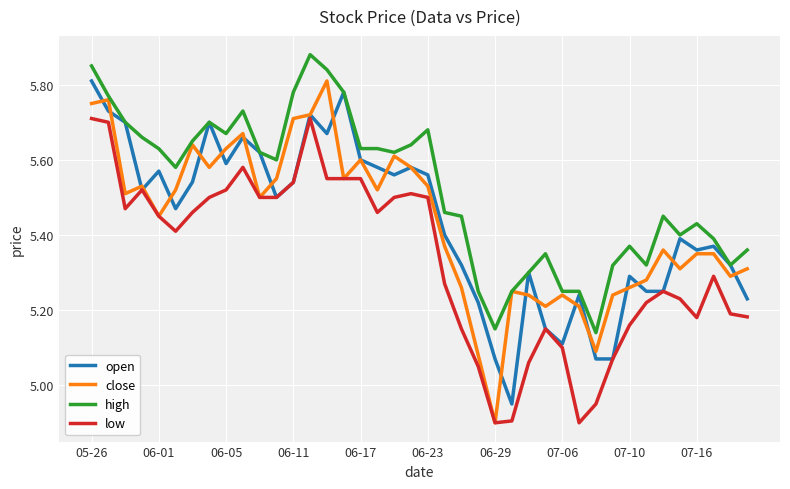

Which series has the largest total across all categories?

high